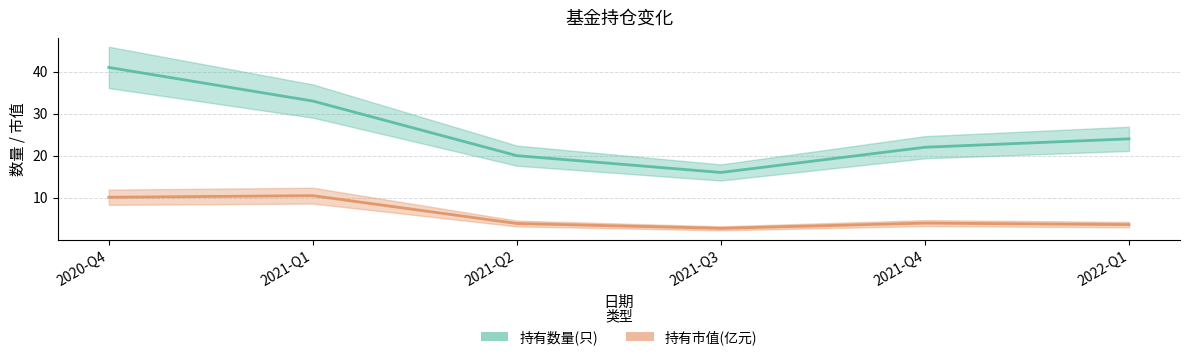

True or false: 持有数量(只) and 持有市值(亿元) intersect in this chart.

False